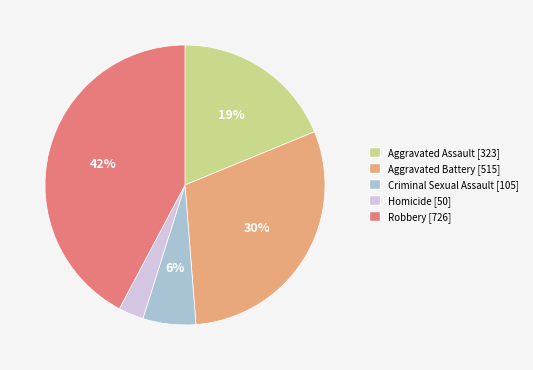

True or false: Aggravated Assault accounts for 19% of the total.

True